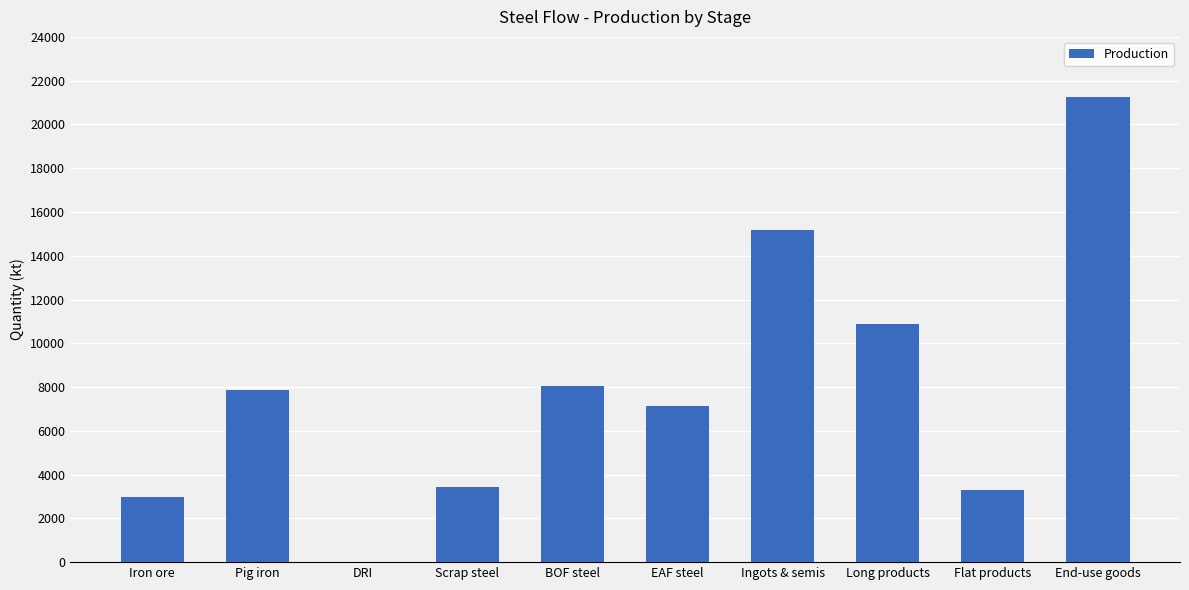

How many categories are shown in the chart?

10